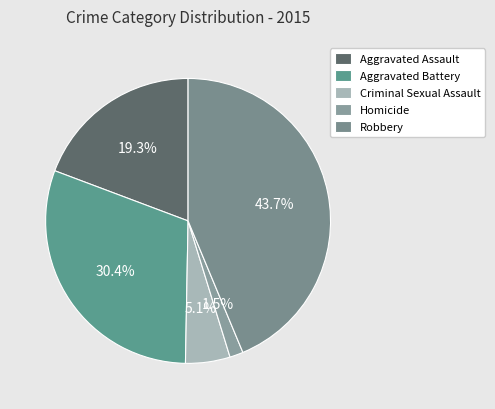

How many segments does this pie chart have?

5